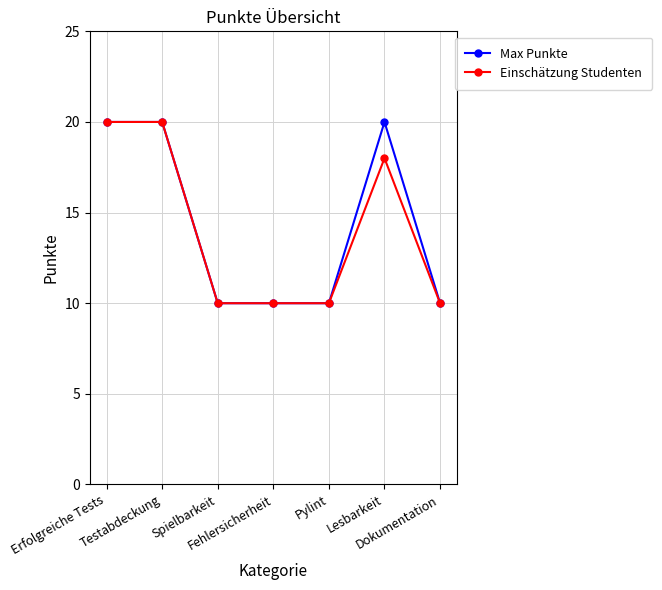

What is the value of the Max Punkte point at the 7th from the left?

10